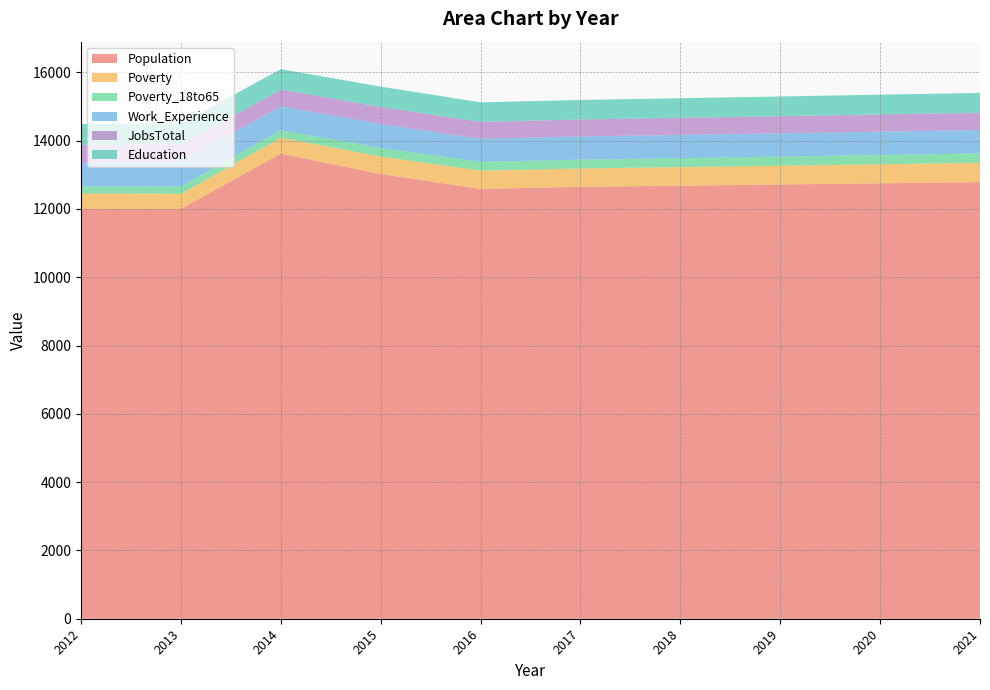

Reading right to left, list all the values displayed in this chart.

Population: 2021=12784	2020=12749	2019=12714	2018=12679	2017=12646	2016=12585	2015=13020	2014=13620	2013=11998	2012=11995
Poverty: 2021=565	2020=558	2019=551	2018=544	2017=538	2016=534	2015=514	2014=463	2013=444	2012=458
Poverty_18to65: 2021=276	2020=271	2019=267	2018=263	2017=259	2016=256	2015=251	2014=221	2013=217	2012=204
Work_Experience: 2021=685	2020=684	2019=682	2018=681	2017=679	2016=678	2015=700	2014=701	2013=718	2012=693
JobsTotal: 2021=506	2020=504	2019=501	2018=498	2017=495	2016=496	2015=497	2014=488	2013=506	2012=526
Education: 2021=580	2020=579	2019=577	2018=575	2017=573	2016=572	2015=599	2014=599	2013=619	2012=607